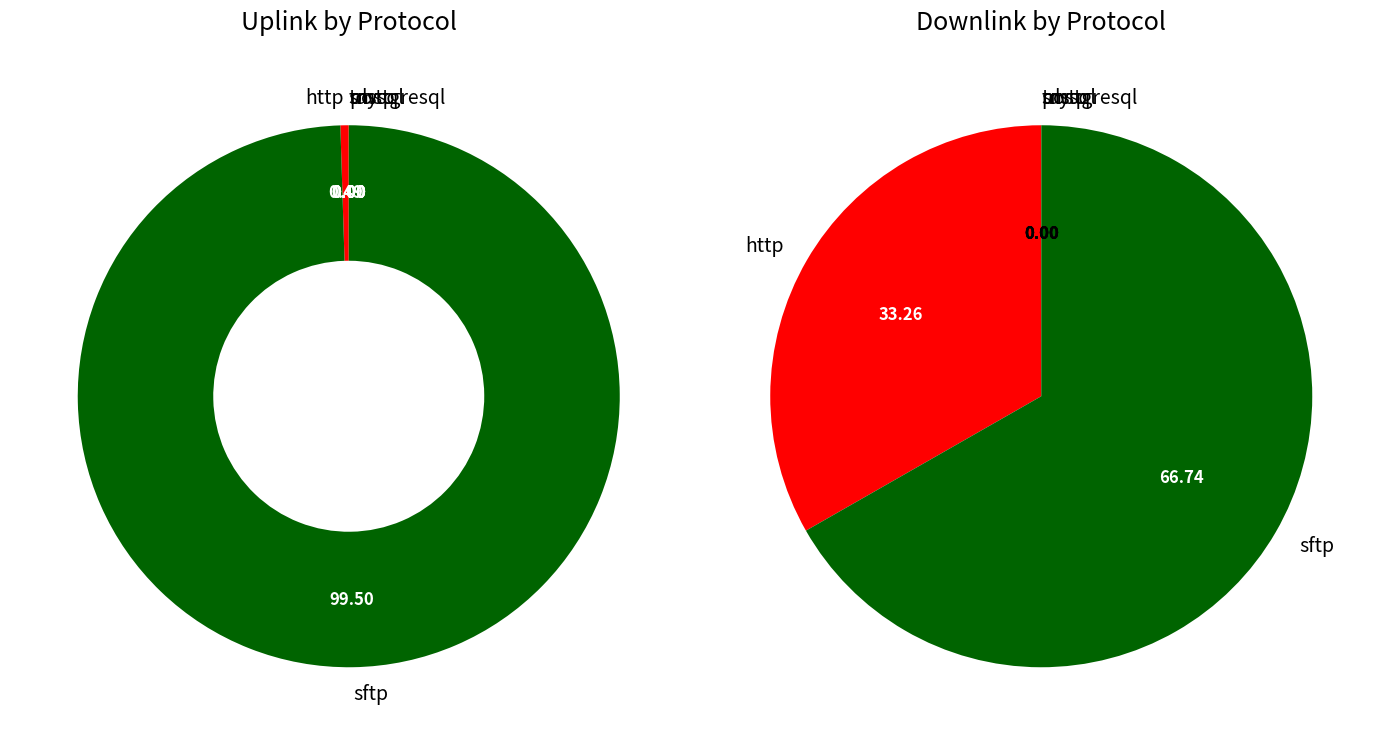

Count the number of slices in the pie.

6